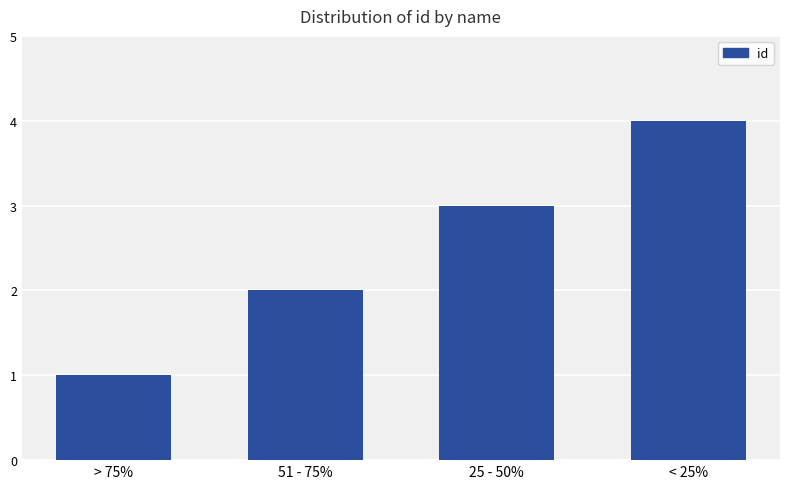

List the labels in order of value, largest first.

< 25%, 25 - 50%, 51 - 75%, > 75%